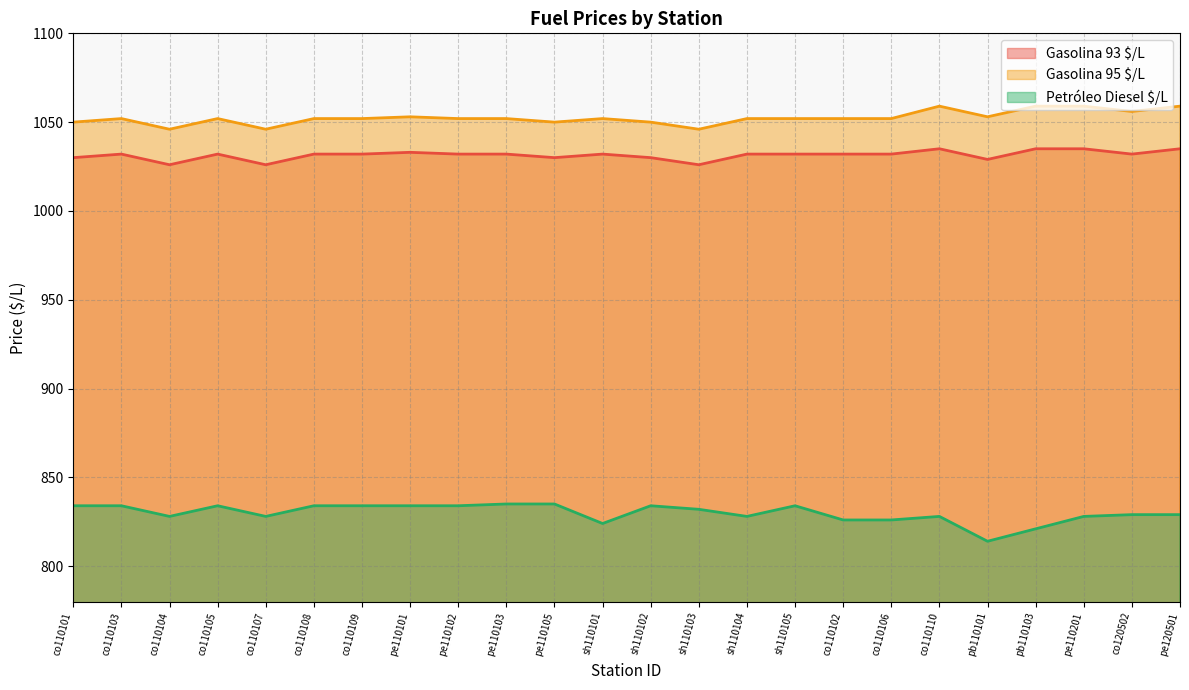

At how many categories does at least one series exceed 922?

24